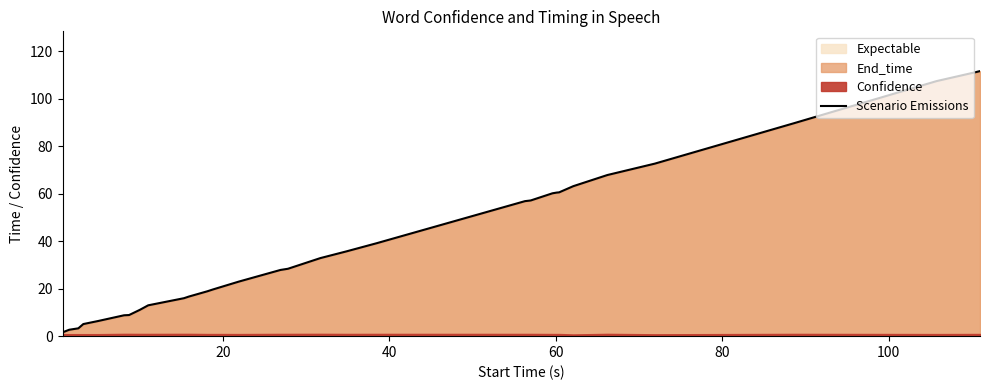

True or false: there are more than 0 points higher than both neighbors.

False